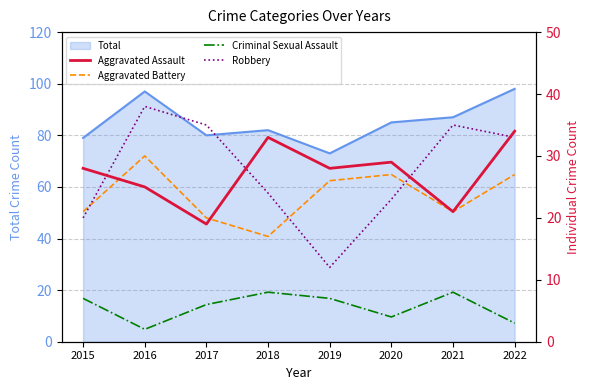

The value of Total at 2016 is 67. True or false?

False